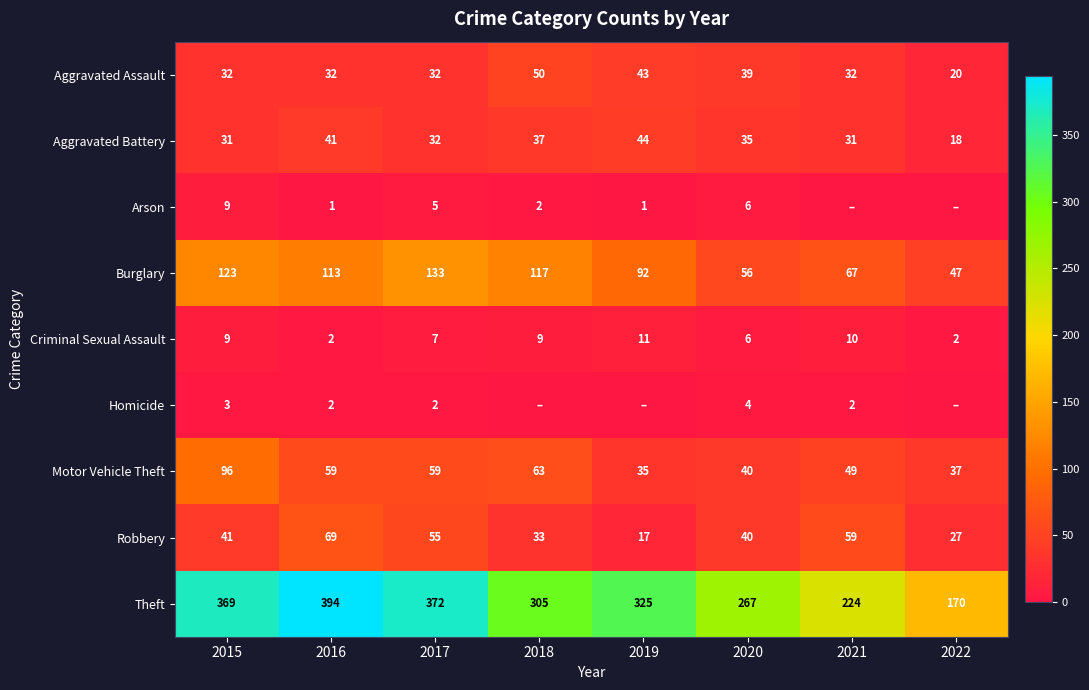

Where is Criminal Sexual Assault nearest to the value 6?

2020